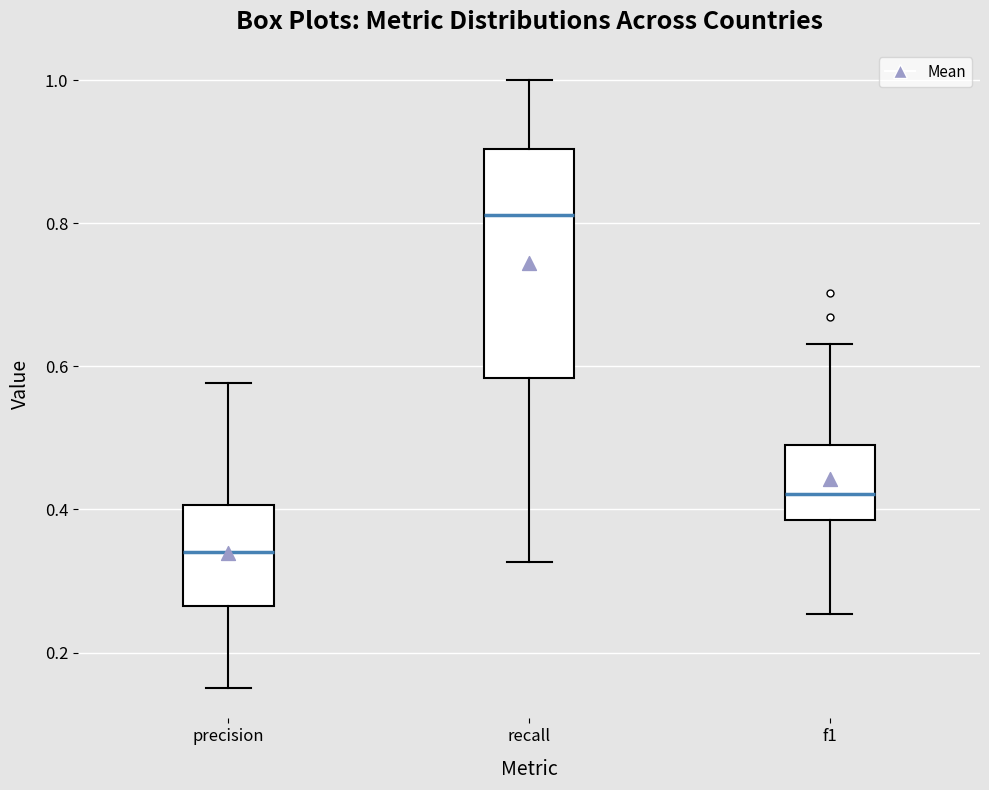

Which box is the tallest, from its lower edge to its upper edge?

recall